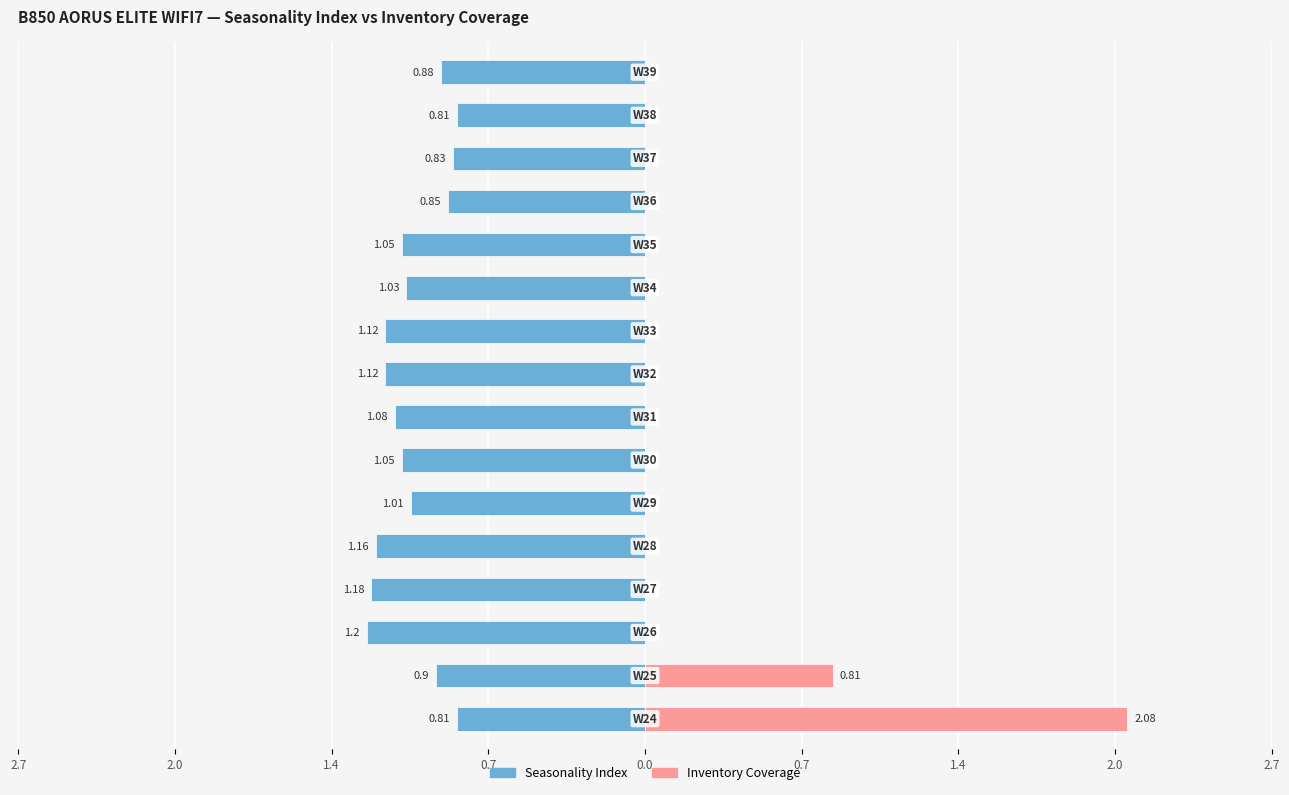

How many series are shown in this chart?

2